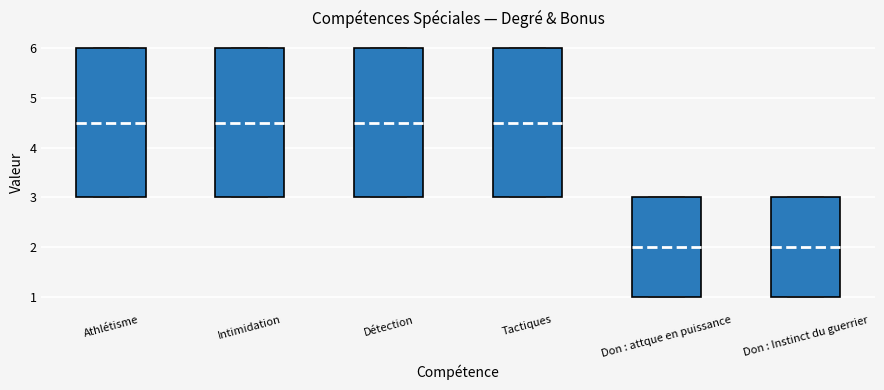

Reading left to right, read every box against the y-axis: the position of its median line, the range the box covers, and the ends of its whiskers. The values are not printed on the chart, so give them approximately, as read against the axis.

Athlétisme: median 4.5, box 3.0 to 6.0, whiskers 3.0 to 6.0
Intimidation: median 4.5, box 3.0 to 6.0, whiskers 3.0 to 6.0
Détection: median 4.5, box 3.0 to 6.0, whiskers 3.0 to 6.0
Tactiques: median 4.5, box 3.0 to 6.0, whiskers 3.0 to 6.0
Don : attque en puissance: median 2.0, box 1.0 to 3.0, whiskers 1.0 to 3.0
Don : Instinct du guerrier: median 2.0, box 1.0 to 3.0, whiskers 1.0 to 3.0